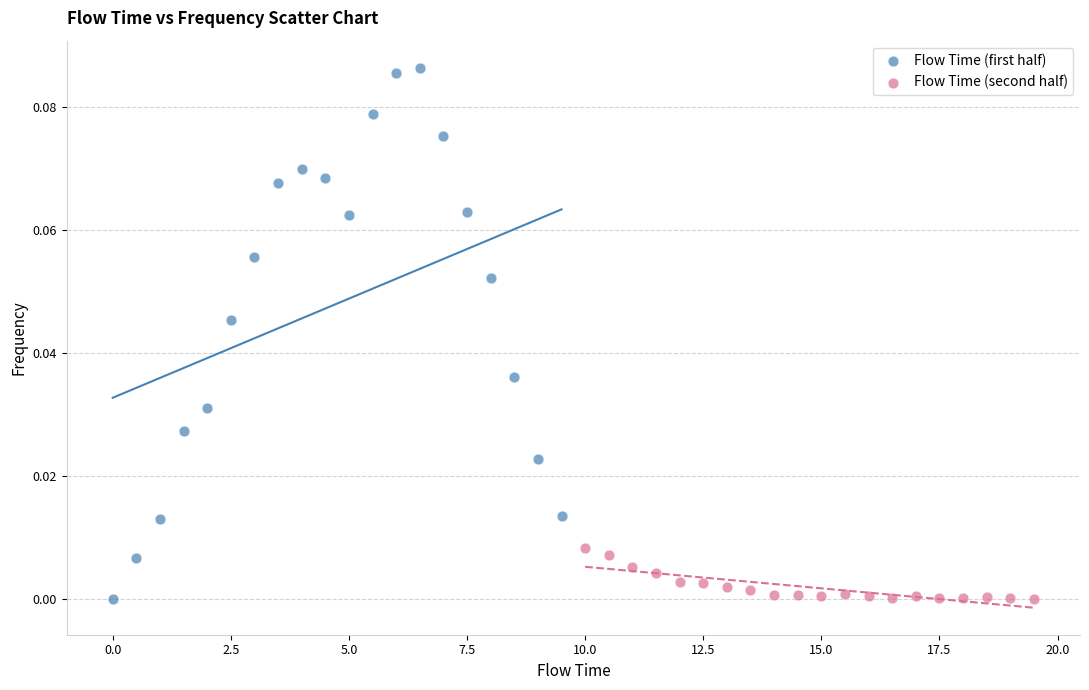

Which series has the widest spread of Y values?

Flow Time (first half)